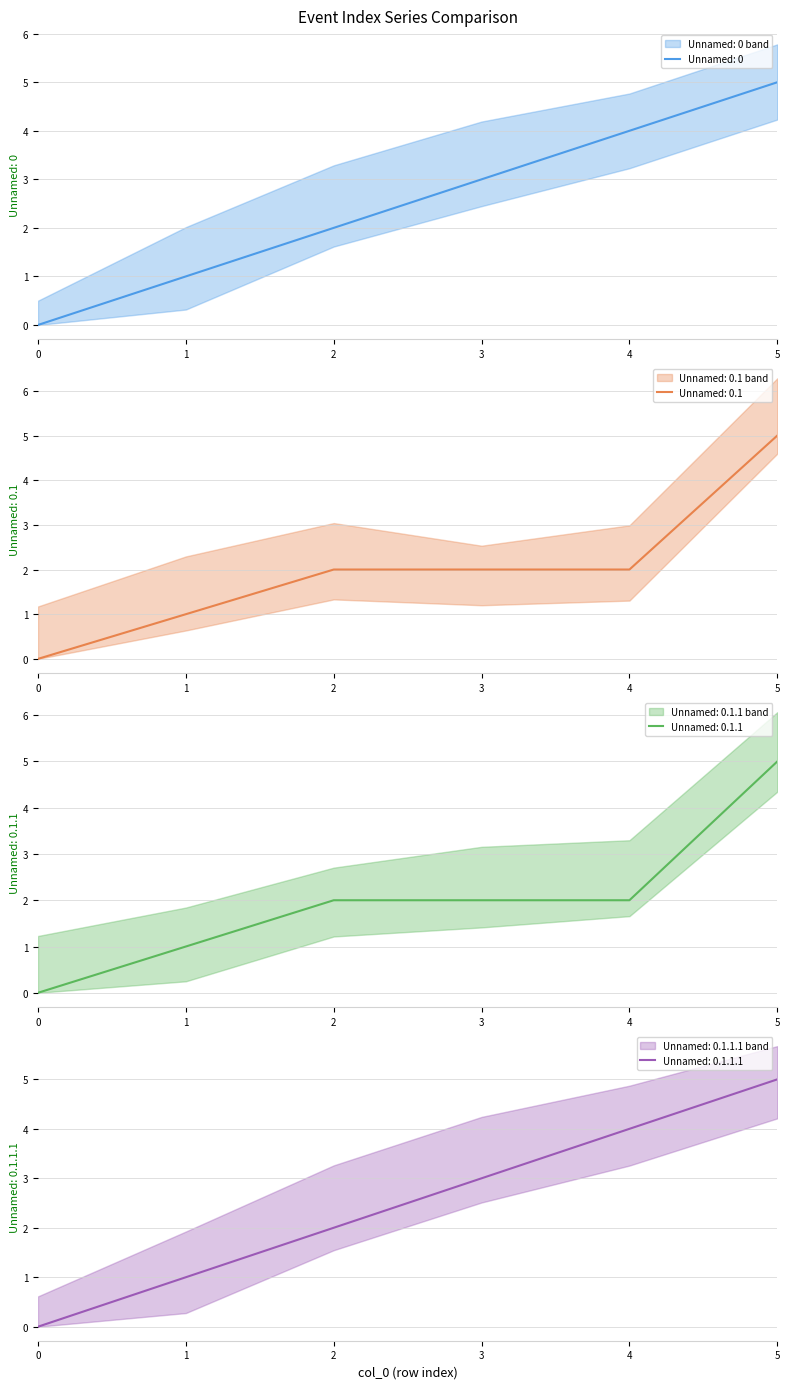

True or false: Unnamed: 0 has more than 0 points higher than both neighbors.

False